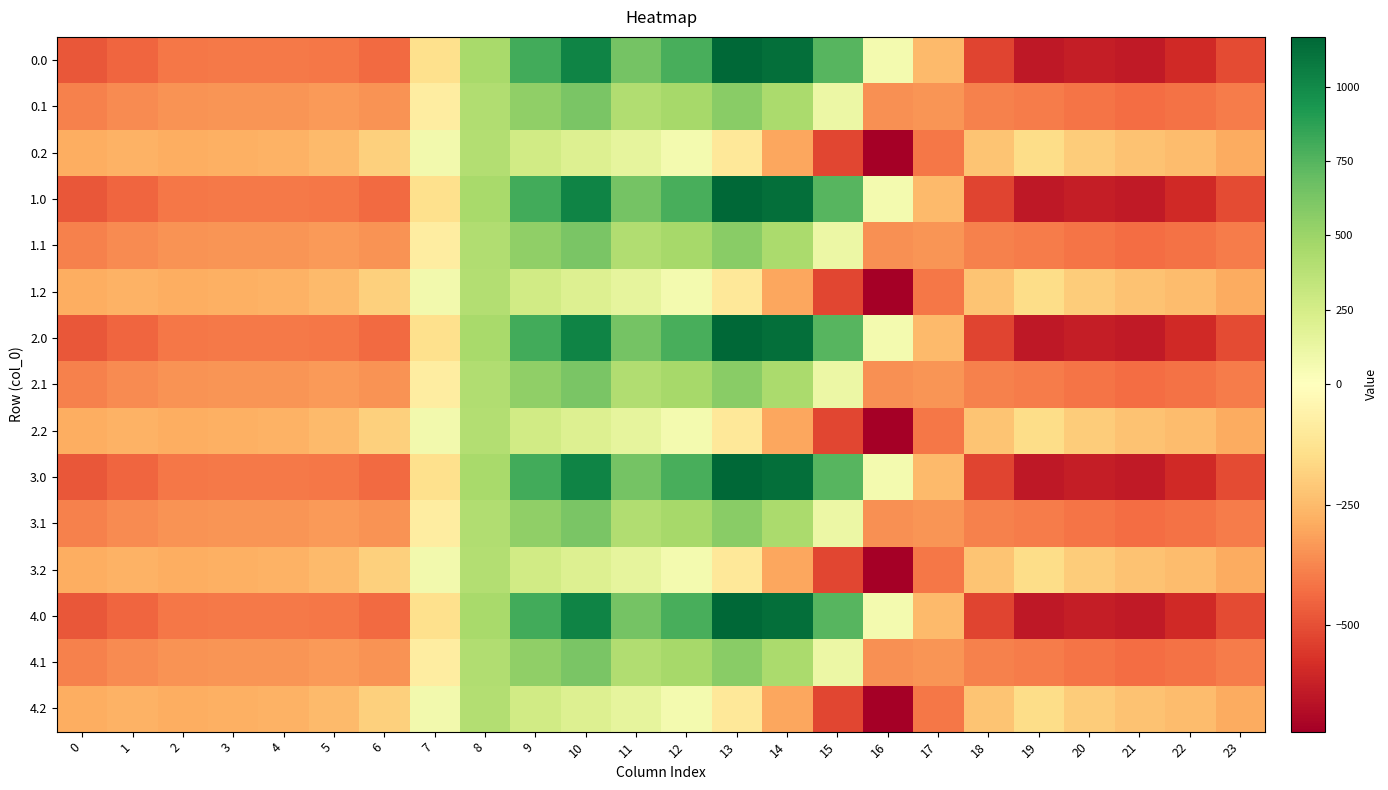

Rank the series at 19 from highest to lowest value.

0.2, 1.2, 2.2, 3.2, 4.2, 0.1, 1.1, 2.1, 3.1, 4.1, 0.0, 1.0, 2.0, 3.0, 4.0